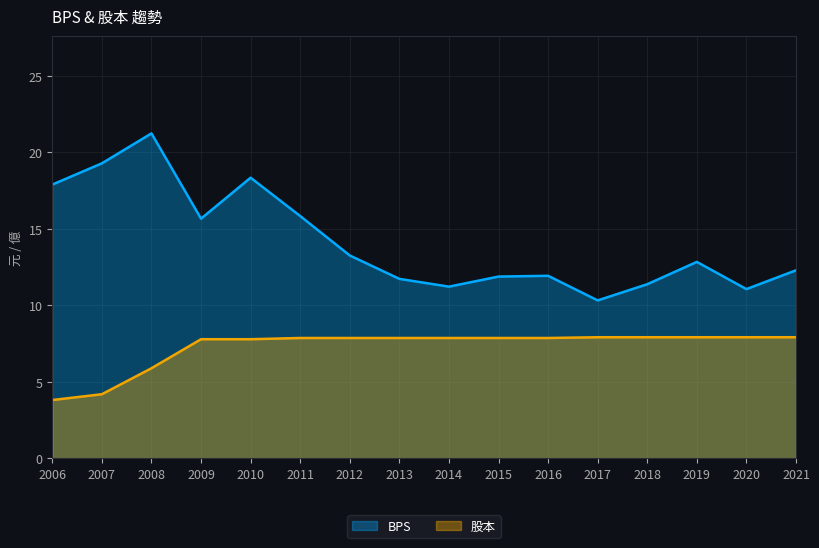

Does the chart display data point markers on the line(s)?

No